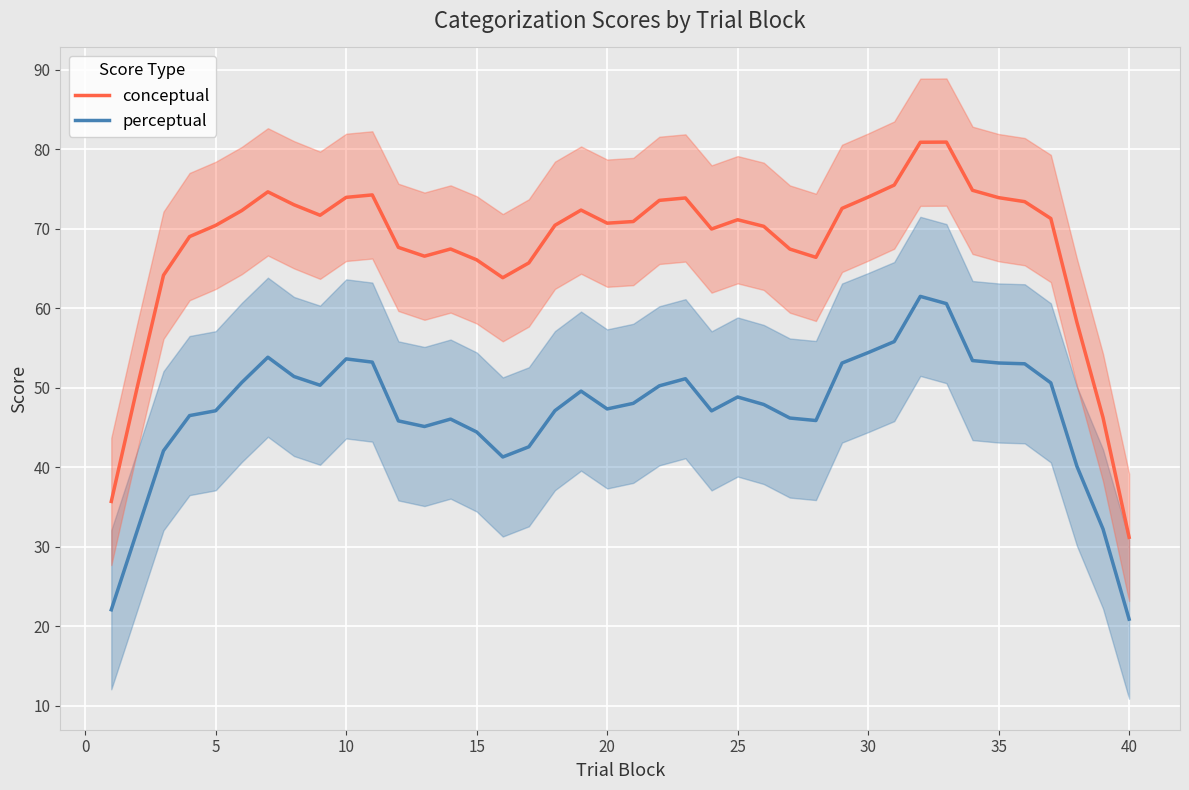

True or false: perceptual and conceptual cross at least once.

False